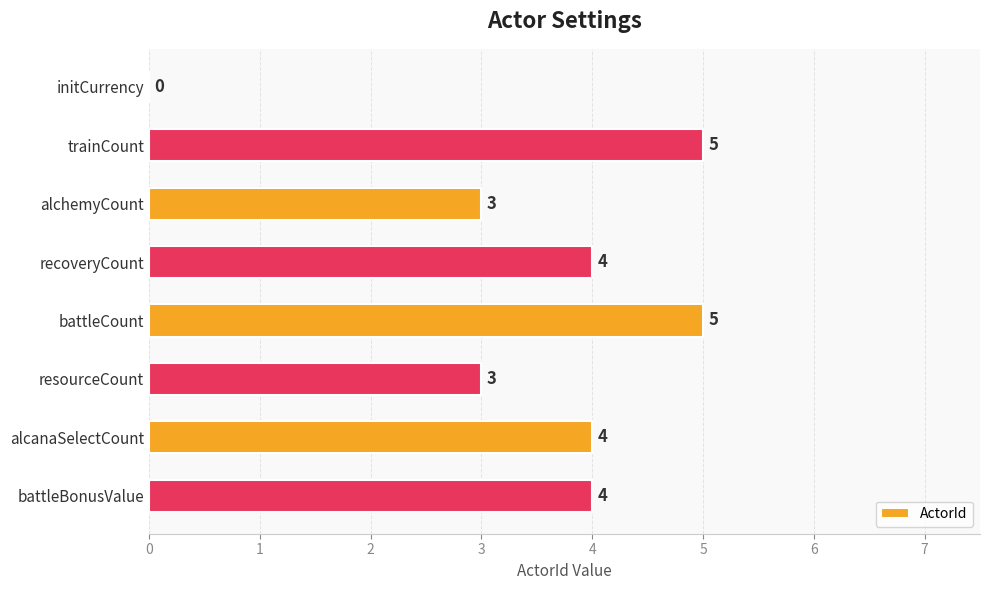

How many series are shown in this chart?

1